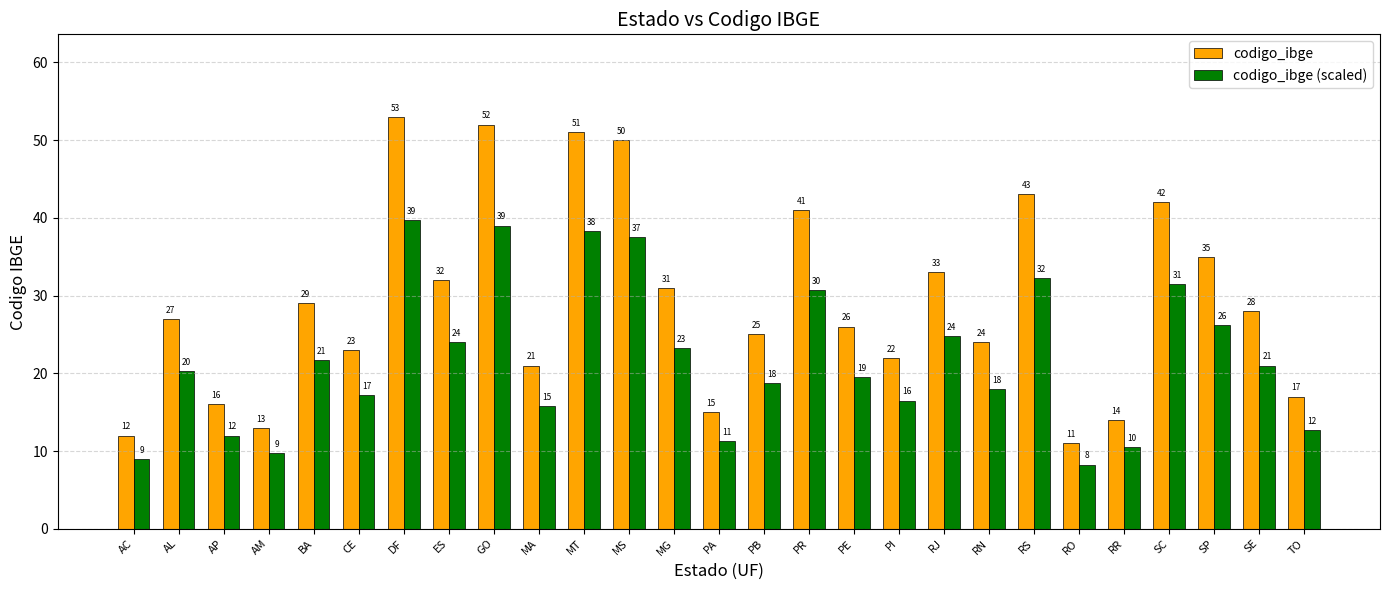

List the series in order of their peak value, lowest first.

codigo_ibge (scaled), codigo_ibge